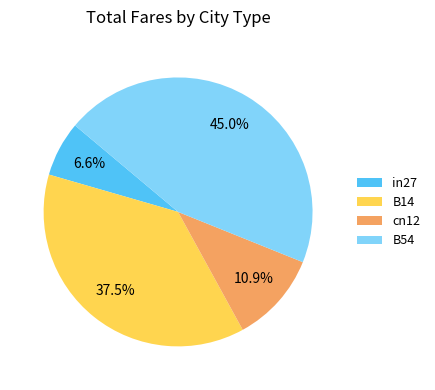

True or false: cn12 accounts for 26% of the total.

False